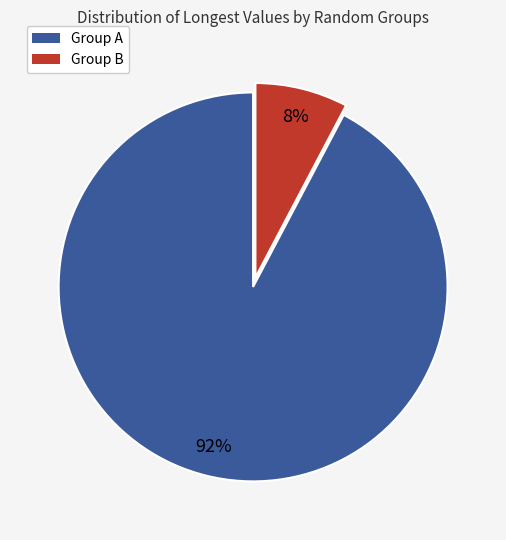

How many slices are in this pie chart?

2